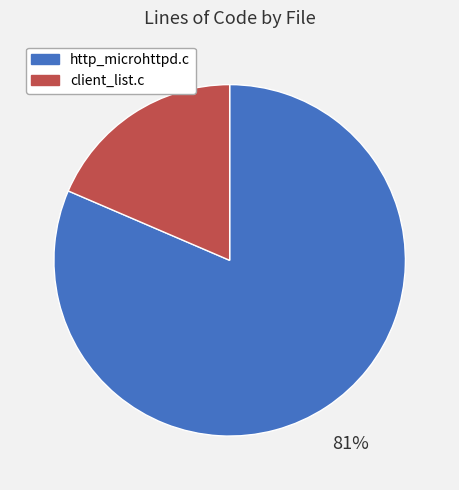

Which category has the biggest portion of the pie?

http_microhttpd.c